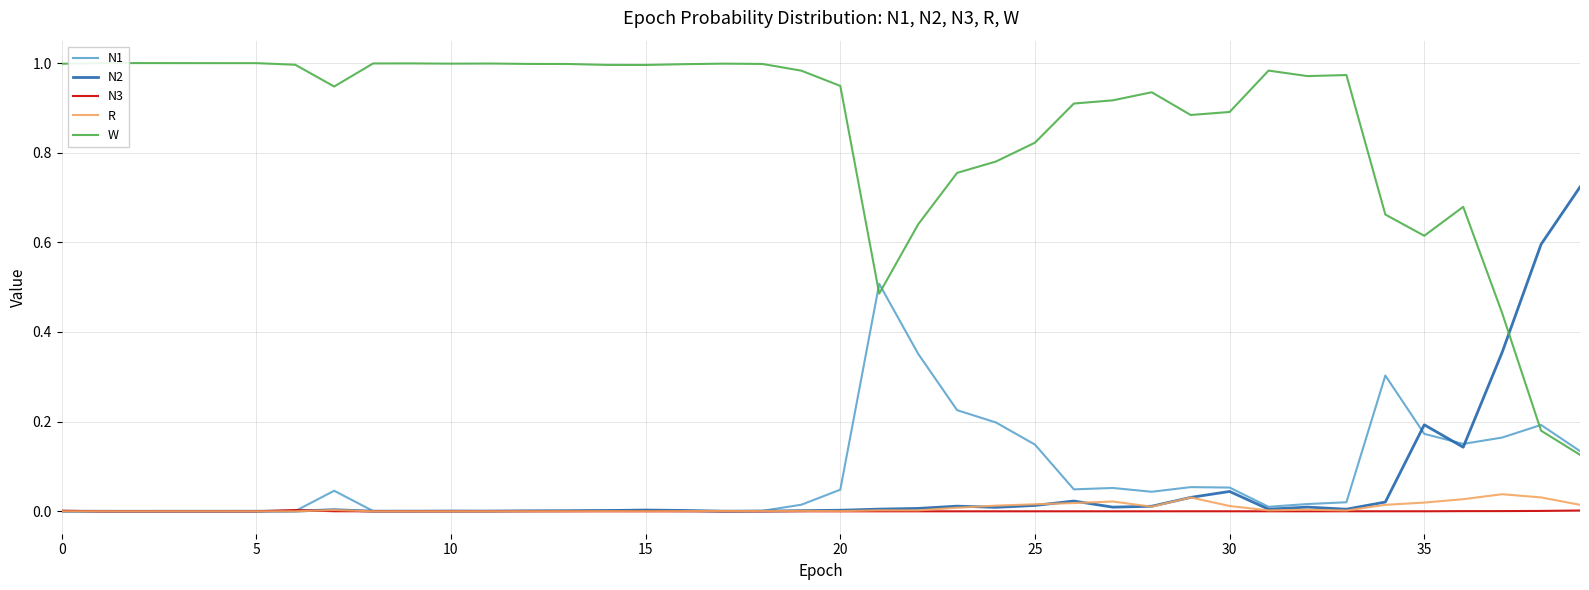

Which series has the largest total across all categories?

W